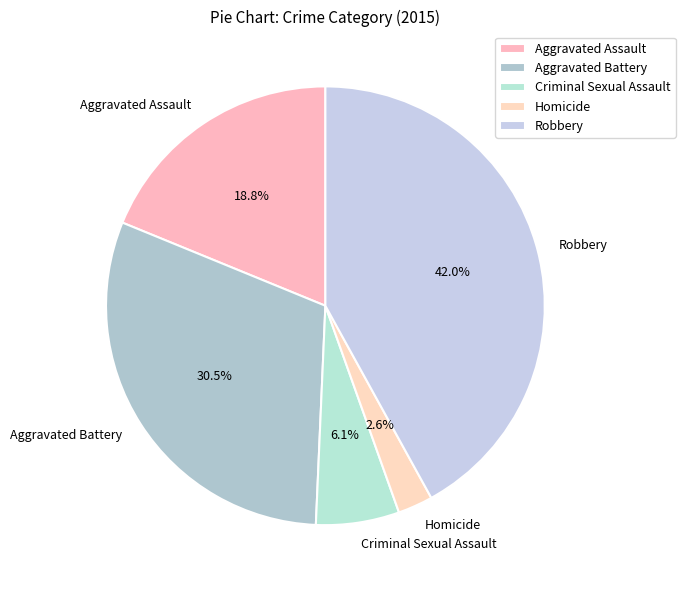

To the nearest percent, what is the difference between the largest and smallest slice percentages?

39%